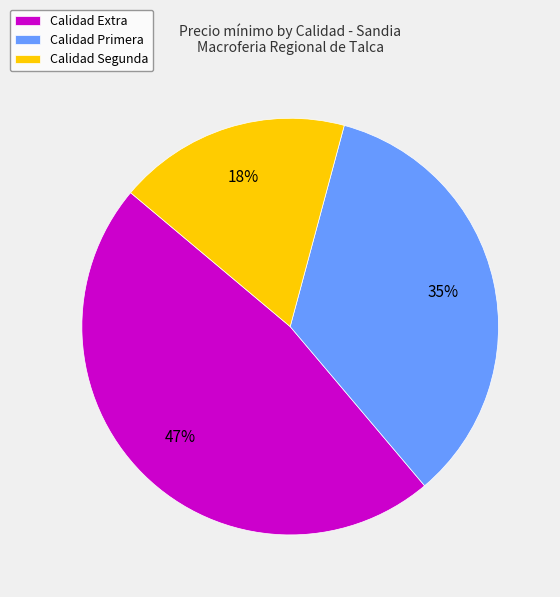

To the nearest percent, what percentage of the pie is Calidad Extra?

47%